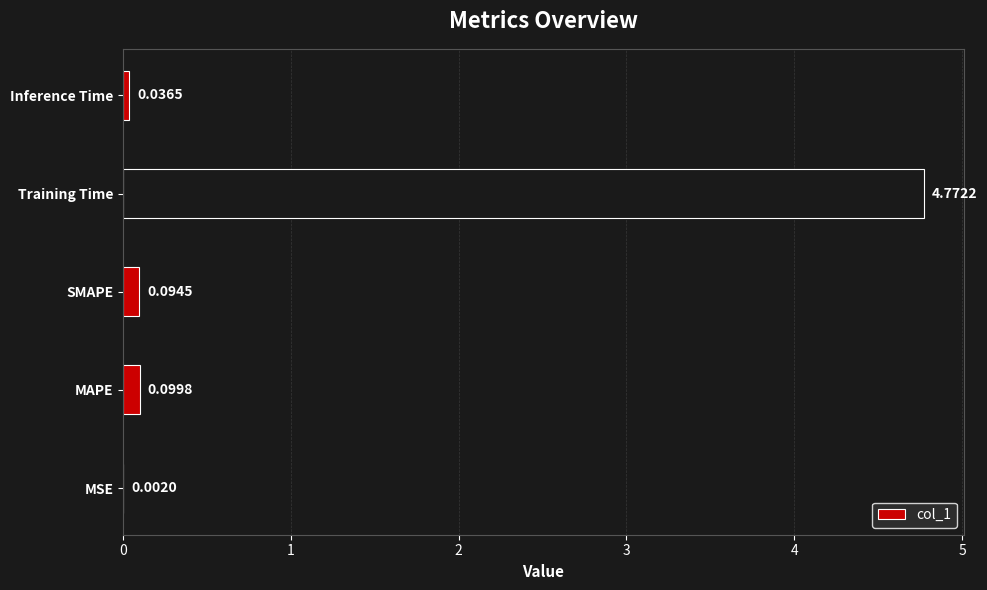

Which has a higher value, Training Time or SMAPE?

Training Time